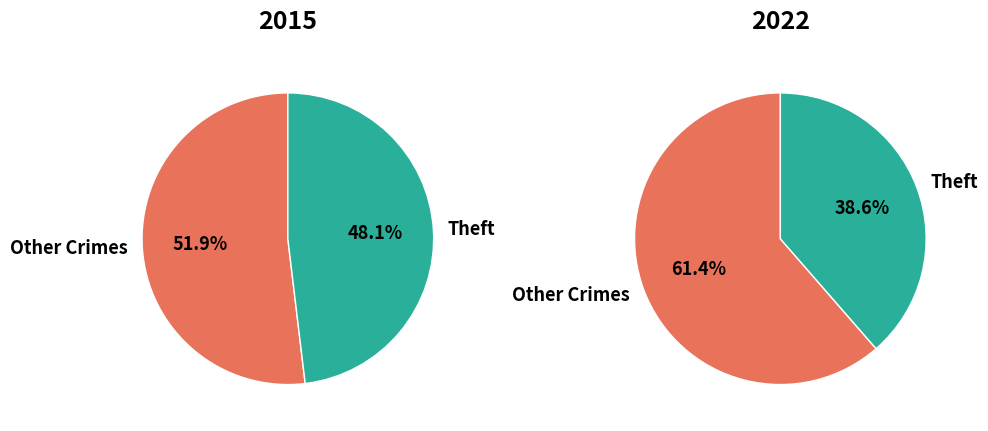

The Arson slice represents 14% of the pie. True or false?

False